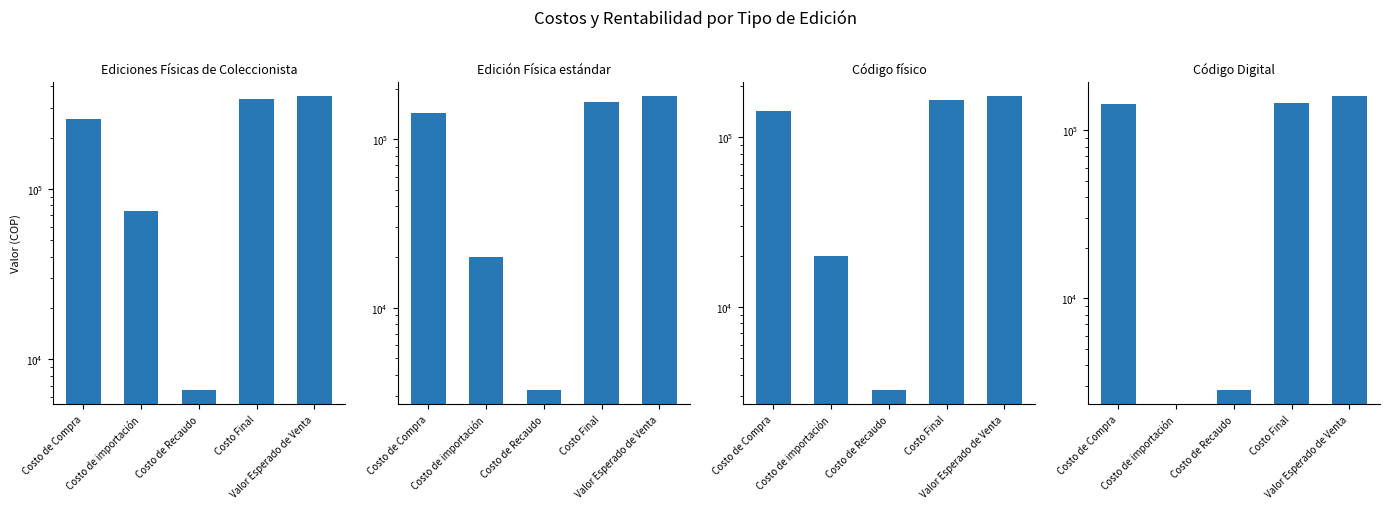

How many distinct data groups are displayed?

4